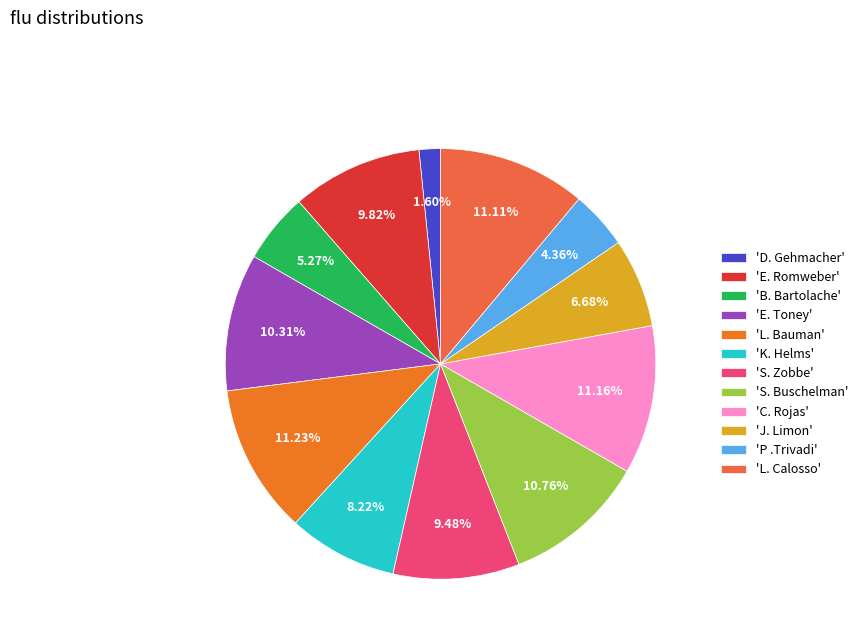

How many slices are in this pie chart?

12